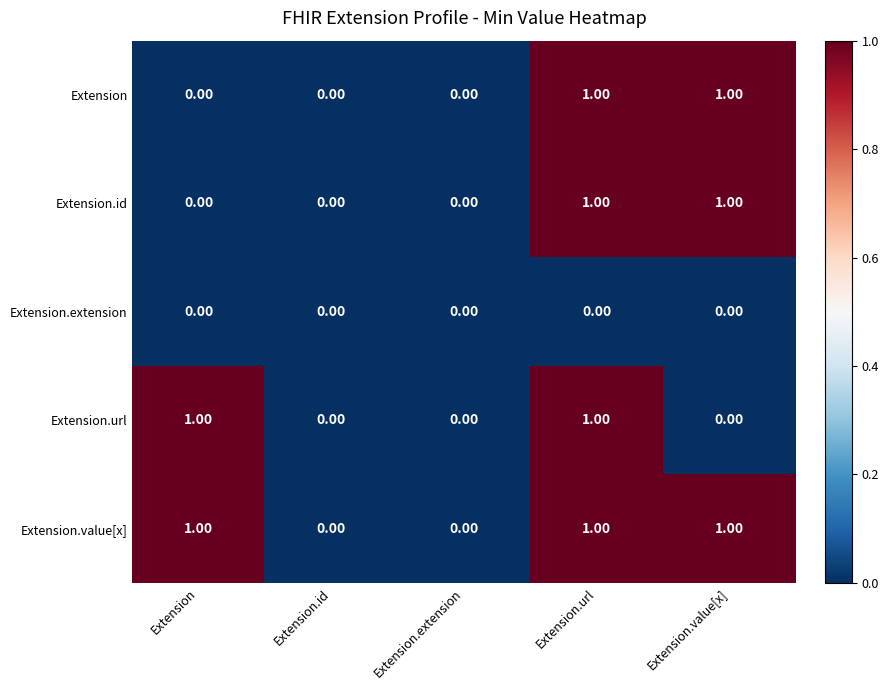

Count the number of categories in the chart.

5